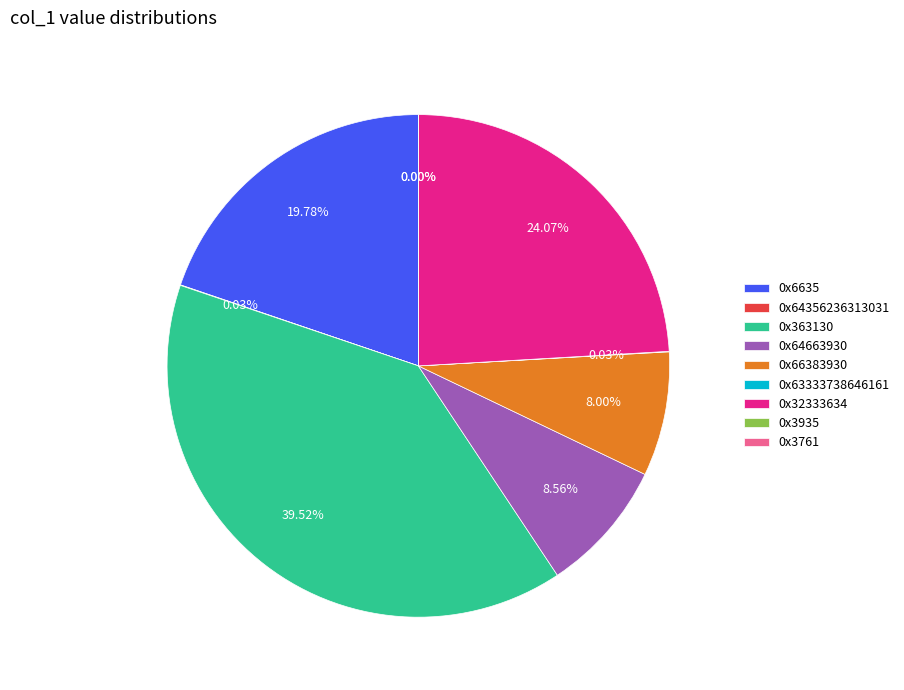

Does 0x3761 account for over 50% of the chart?

No